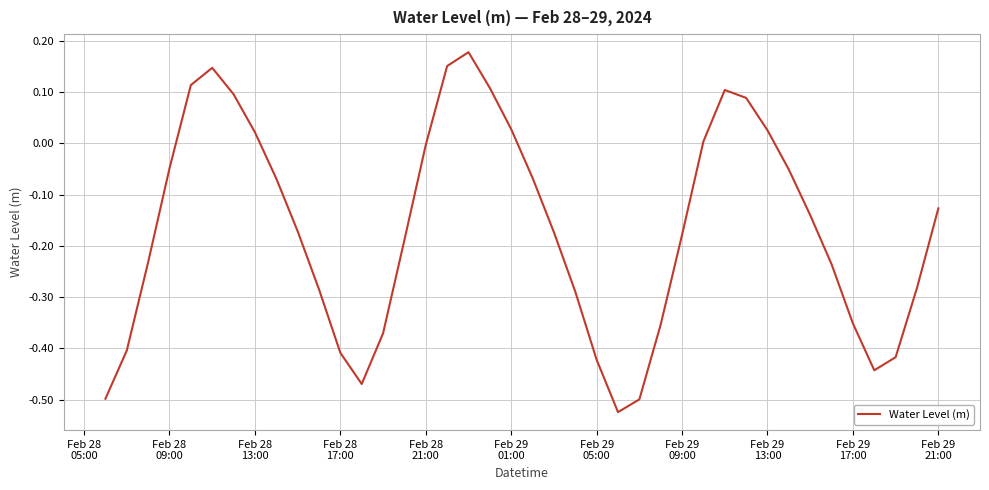

What is the difference between the maximum and minimum values?

0.7